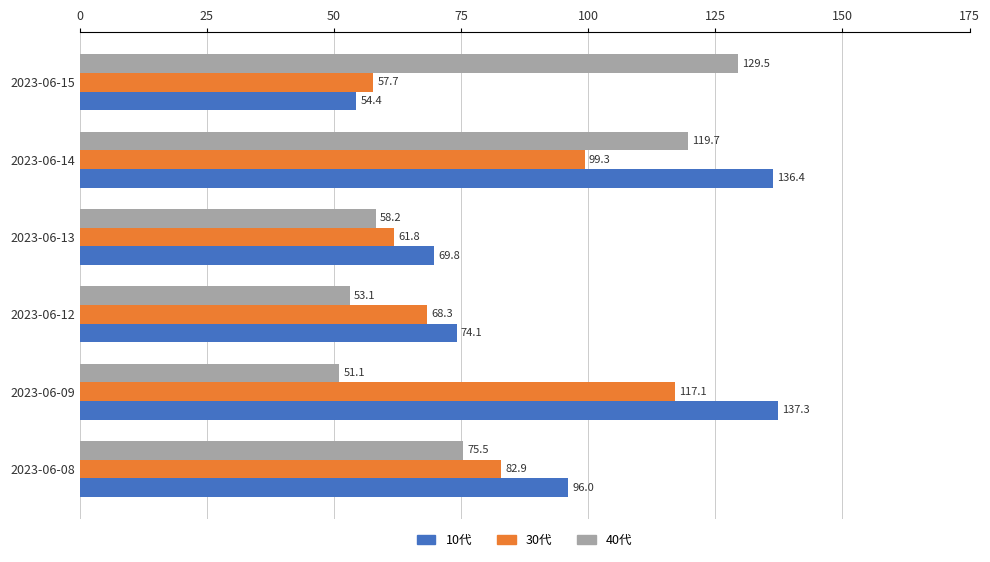

Rank the series by their maximum value, from highest to lowest.

10代, 40代, 30代